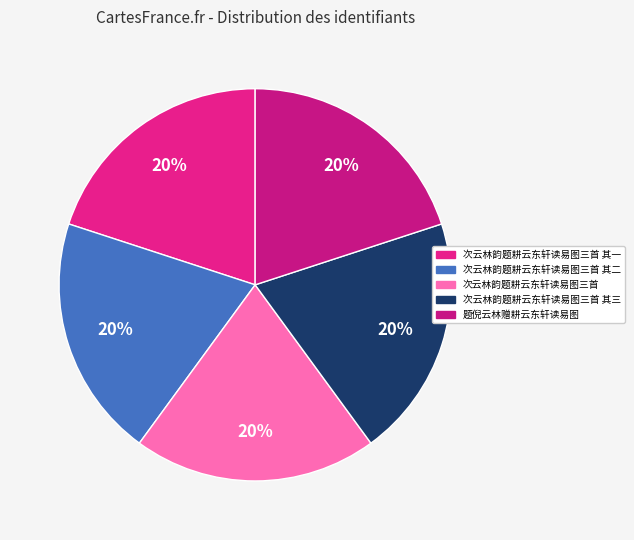

Count the number of slices in the pie.

5